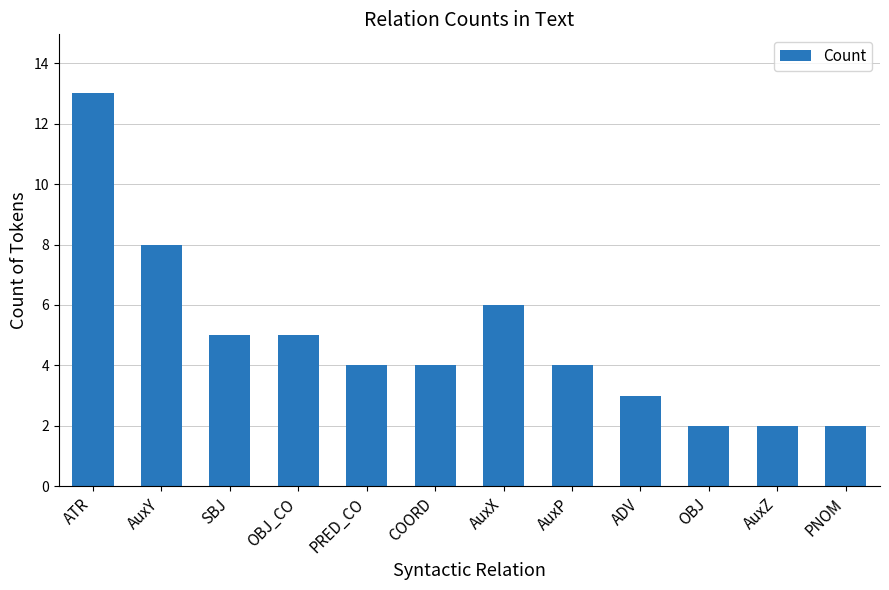

True or false: the data shows 1 at AuxZ.

False